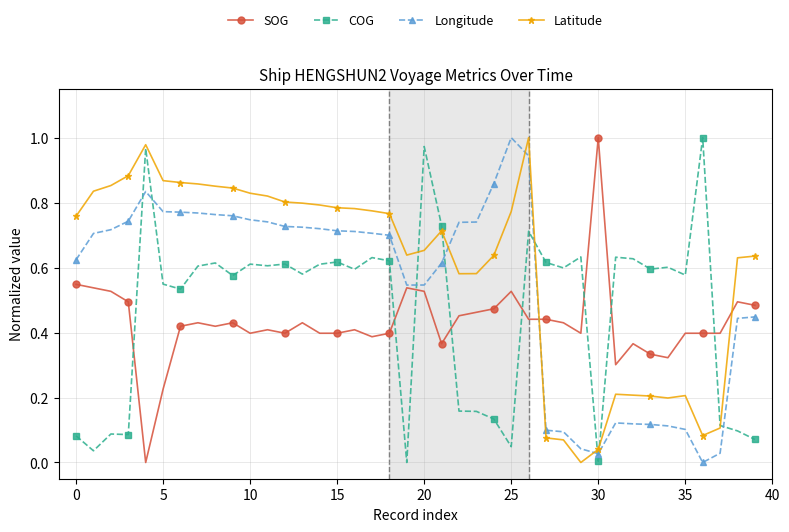

Rank the series by their average value, from highest to lowest.

Latitude, Longitude, COG, SOG